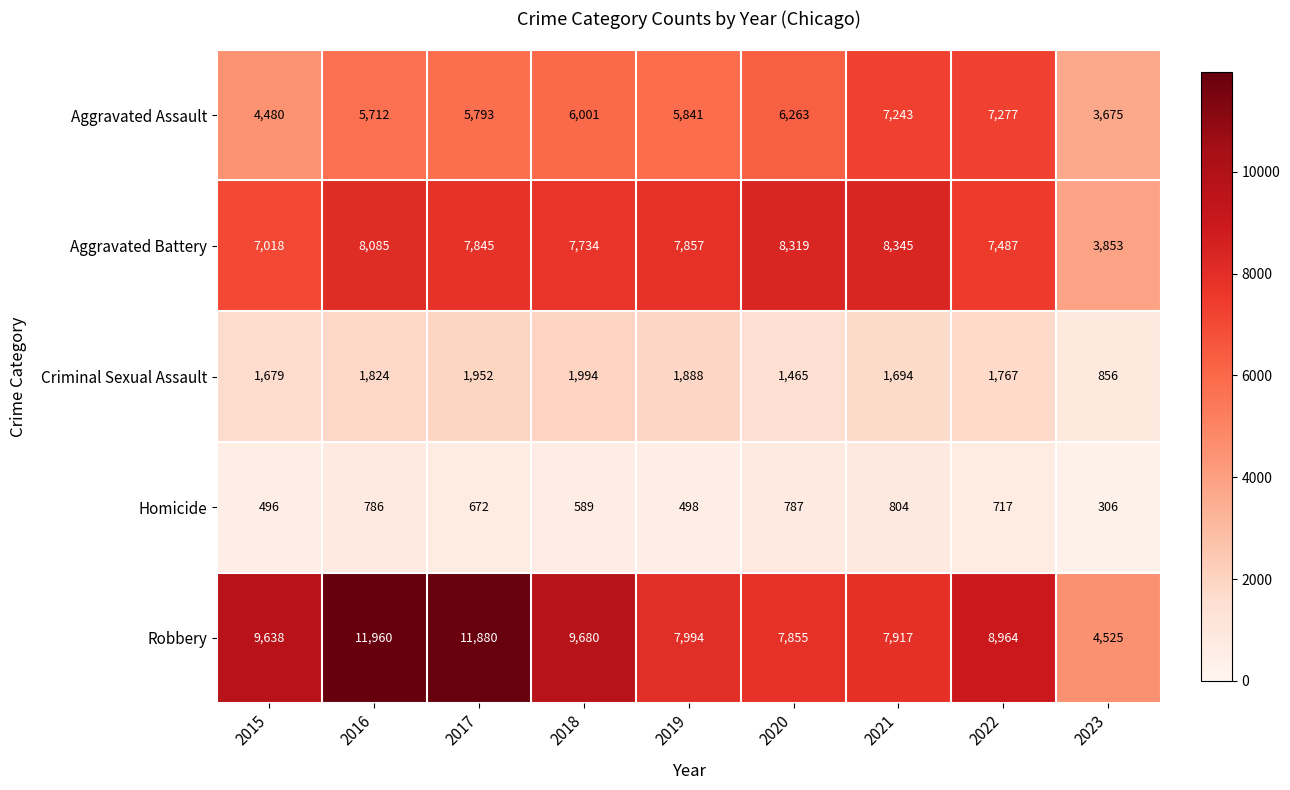

Which series has the widest spread of values?

Robbery